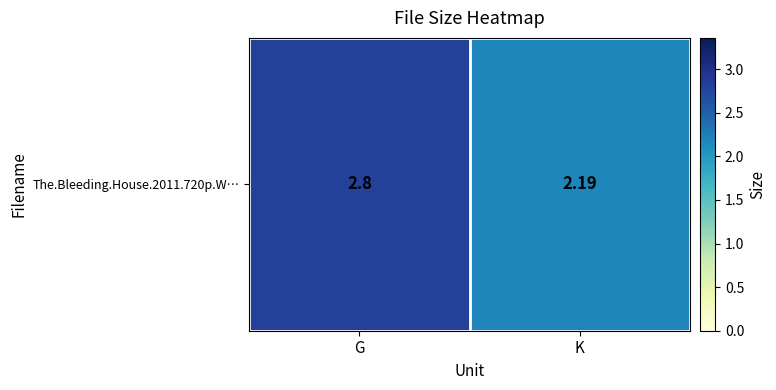

Which has a higher value, K or G?

G